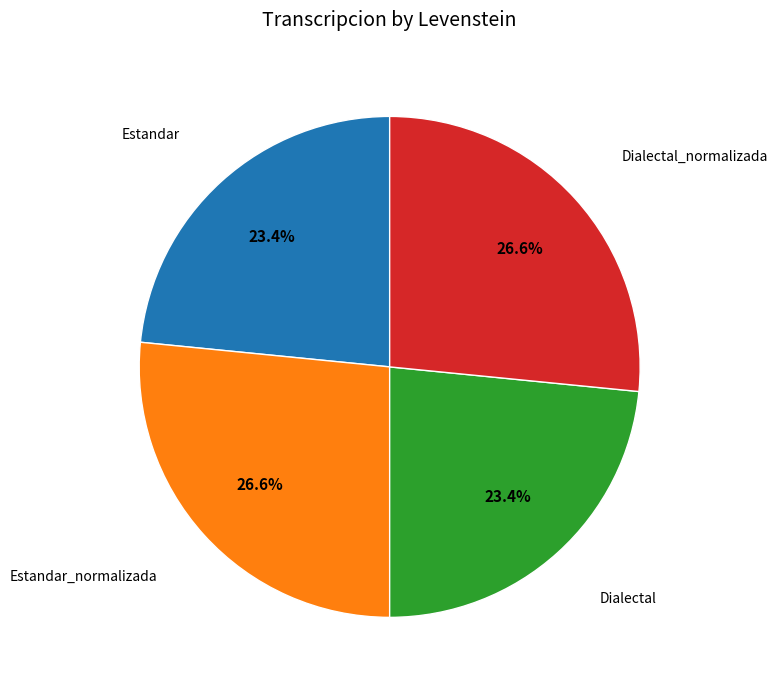

To the nearest percent, what portion does Dialectal represent?

23%